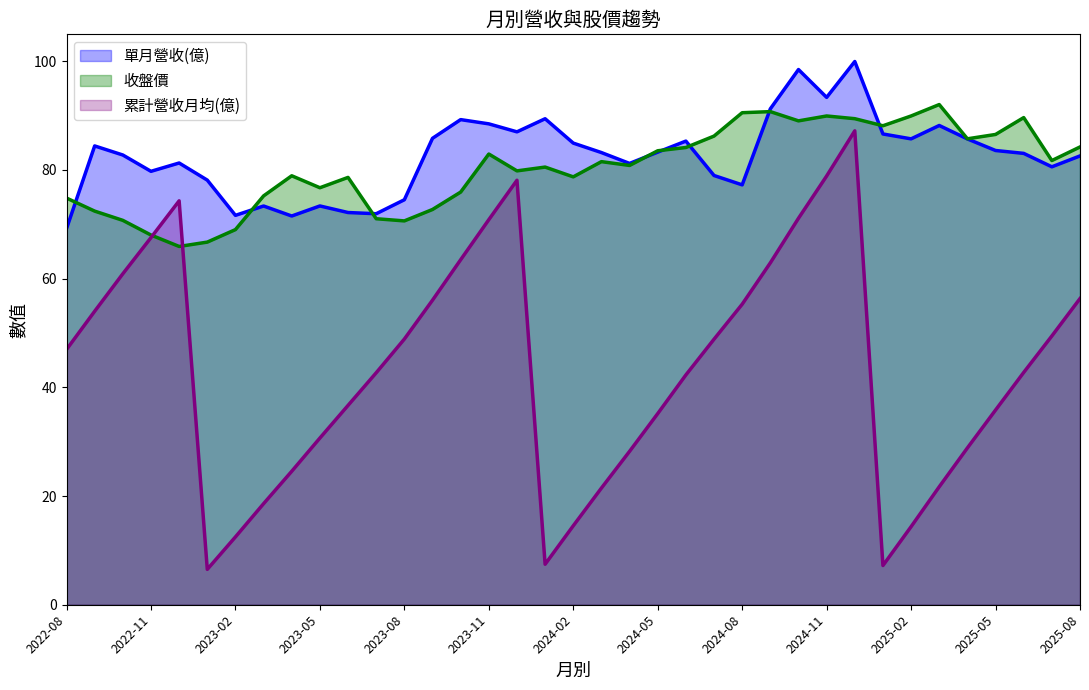

Is it true that 累計營收(億) equals 42.7 at 2025-06?

True